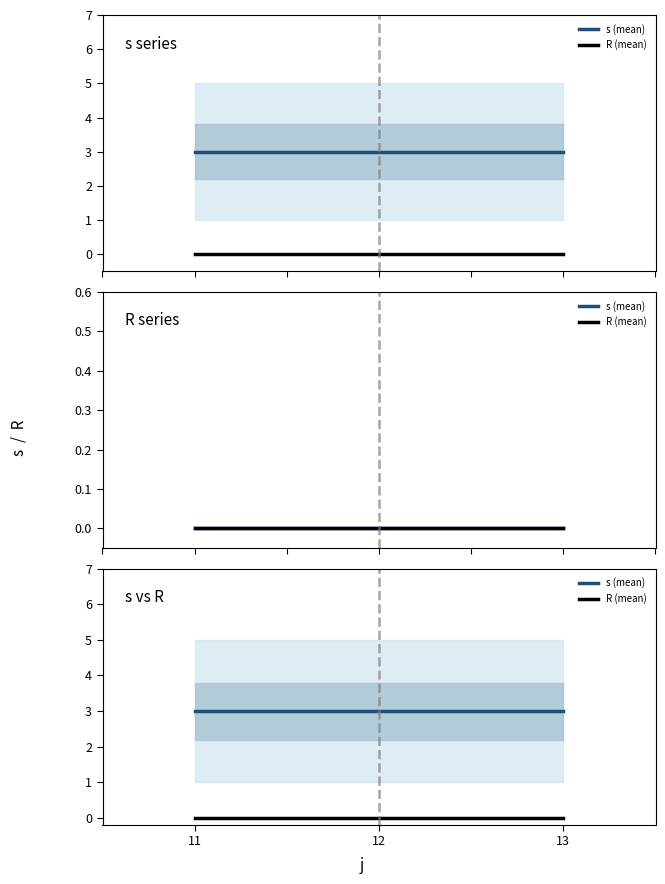

Count the number of data series in this chart.

2